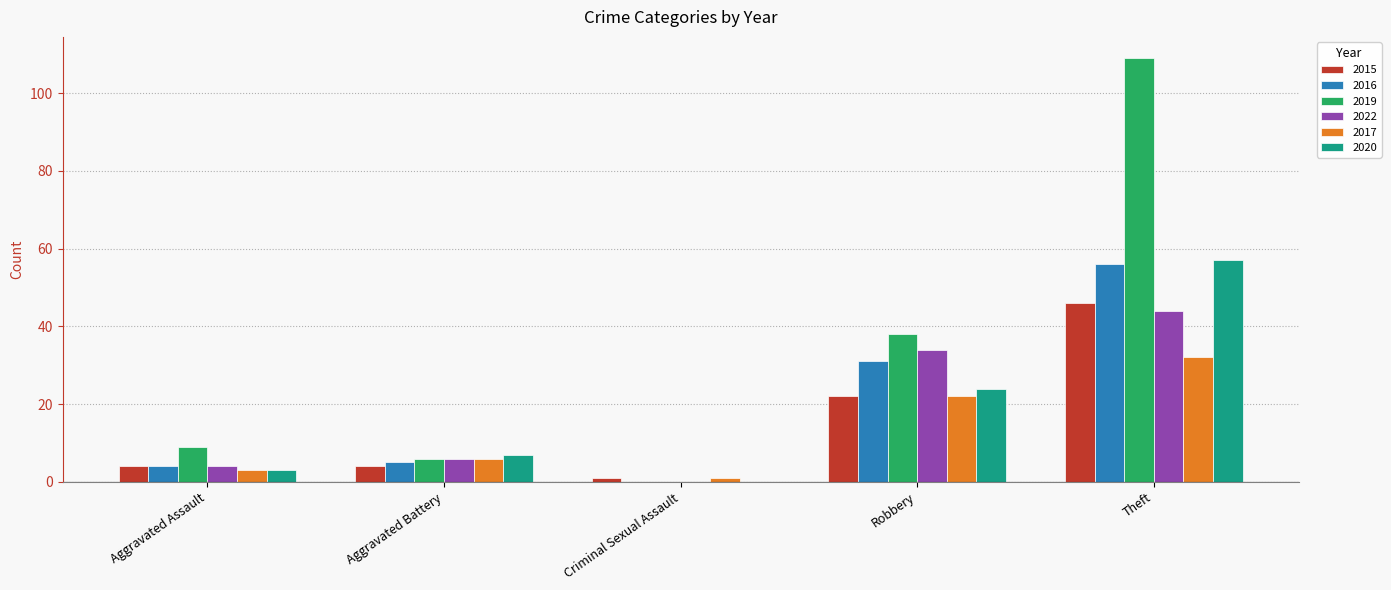

Reading left to right, list all the values displayed in this chart.

2015: Aggravated Assault=4	Aggravated Battery=4	Criminal Sexual Assault=1	Robbery=22	Theft=46
2016: Aggravated Assault=4	Aggravated Battery=5	Criminal Sexual Assault=0	Robbery=31	Theft=56
2019: Aggravated Assault=9	Aggravated Battery=6	Criminal Sexual Assault=0	Robbery=38	Theft=109
2022: Aggravated Assault=4	Aggravated Battery=6	Criminal Sexual Assault=0	Robbery=34	Theft=44
2017: Aggravated Assault=3	Aggravated Battery=6	Criminal Sexual Assault=1	Robbery=22	Theft=32
2020: Aggravated Assault=3	Aggravated Battery=7	Criminal Sexual Assault=0	Robbery=24	Theft=57